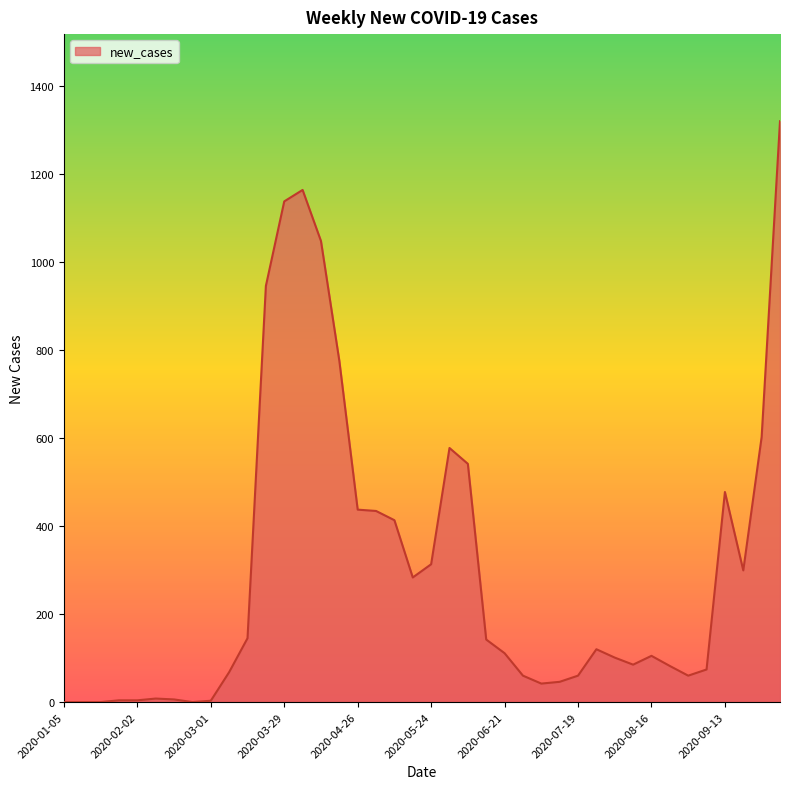

What is the difference between the maximum and minimum values?

1319